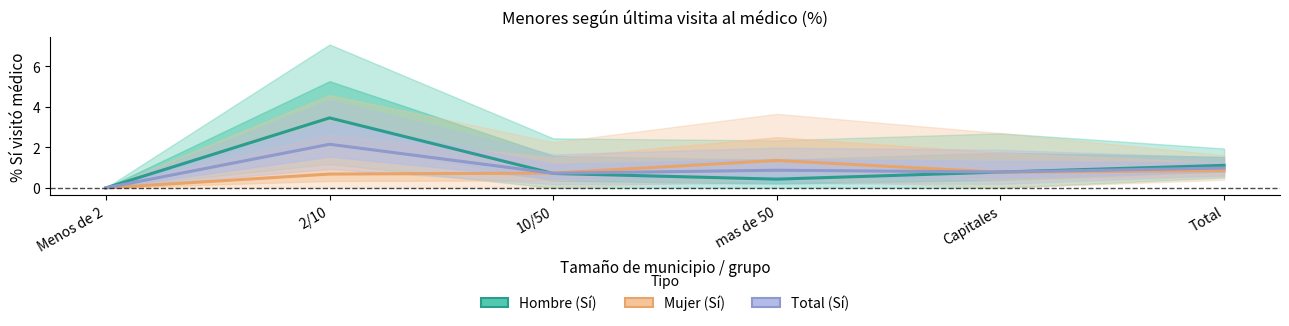

Which series has the widest spread of values?

Hombre (Sí)